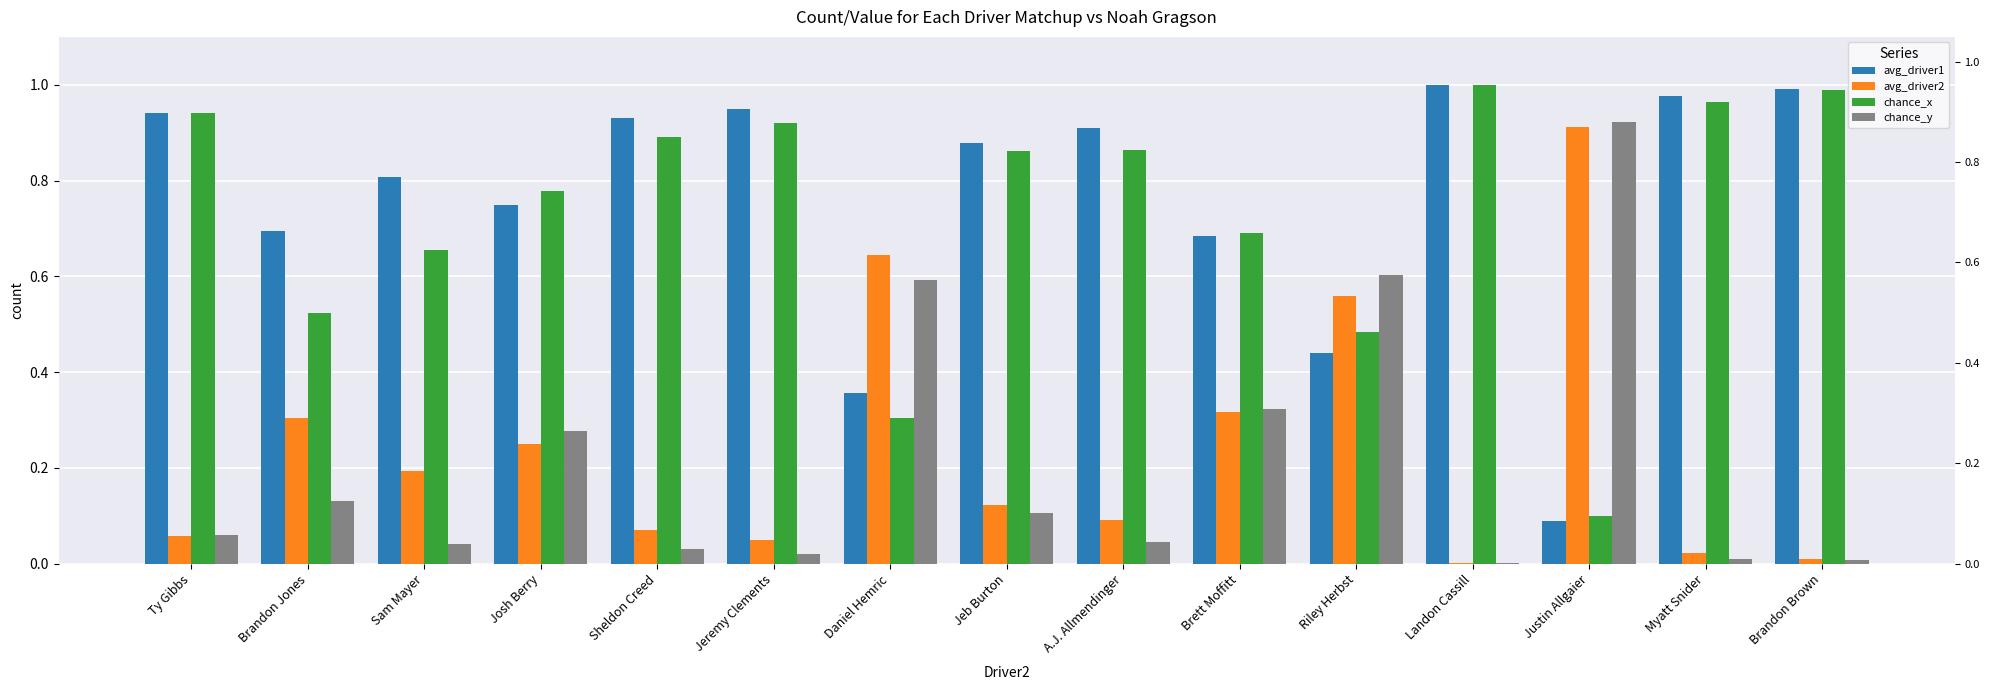

How many bars are there in total?

60